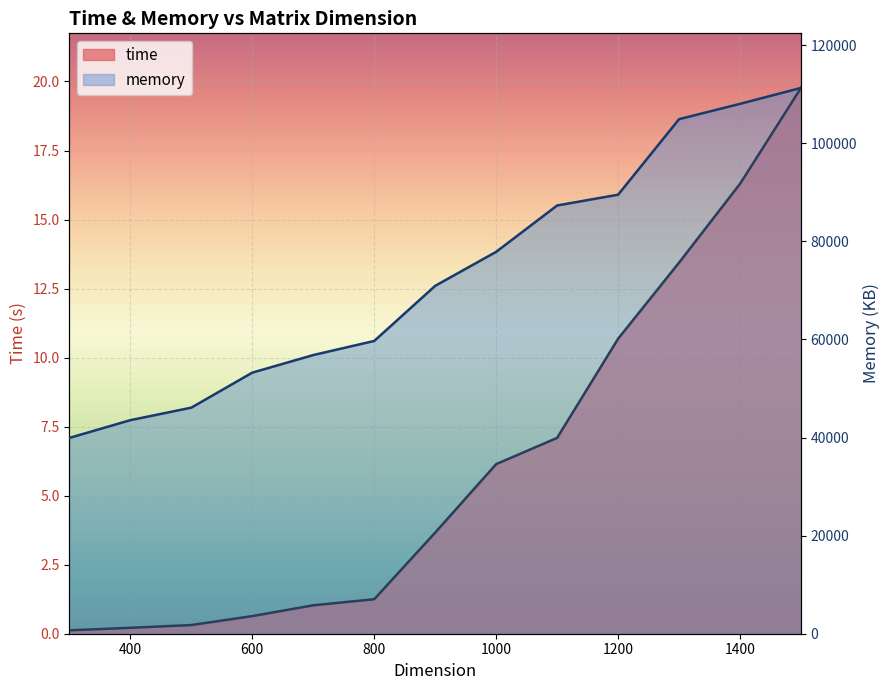

Which category has the highest value across all series?

1500